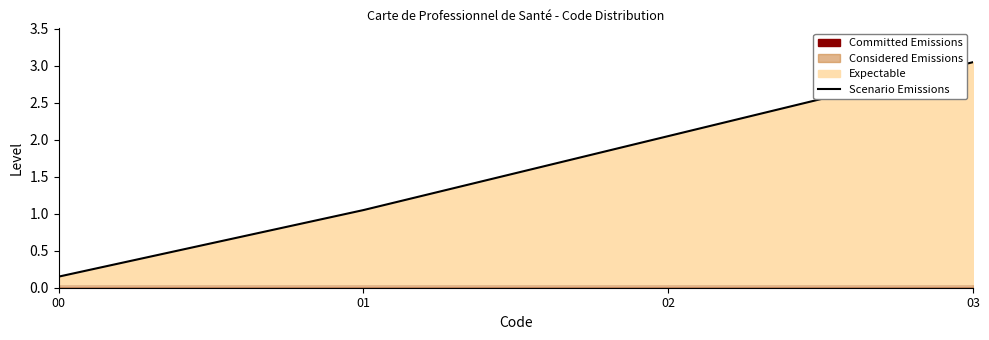

The value at 02 is 3.3. True or false?

False